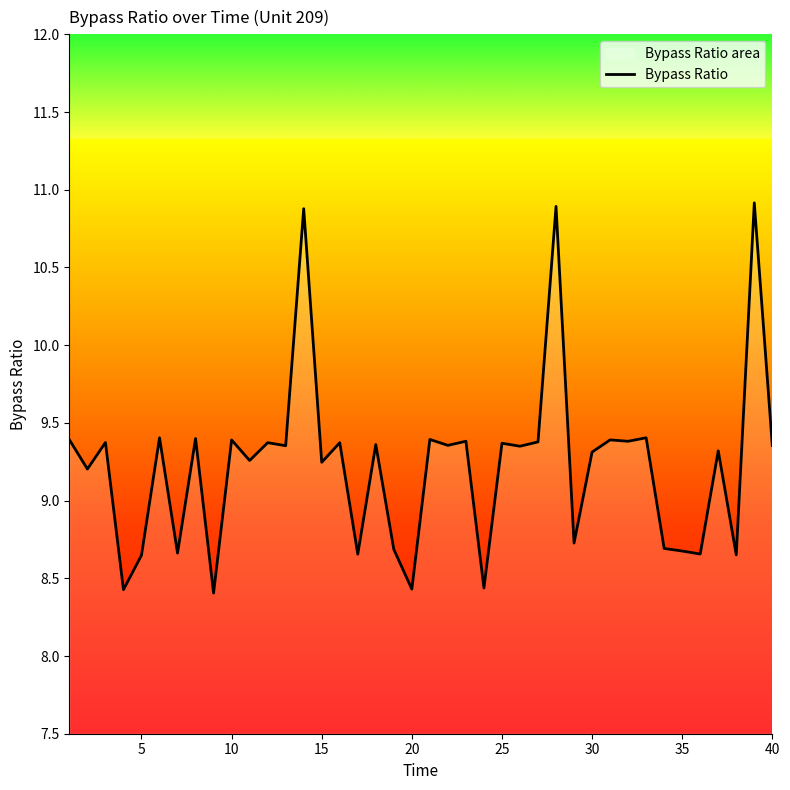

True or false: there are more than 1 points higher than both neighbors.

True